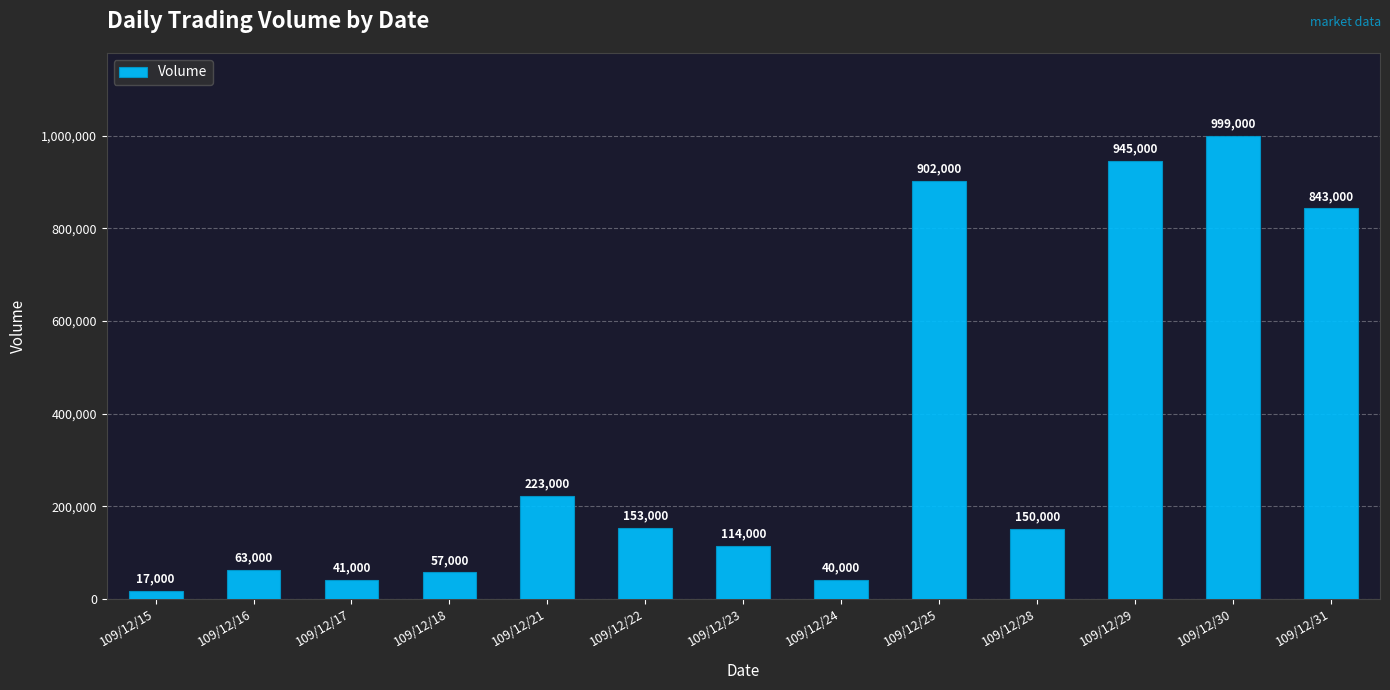

True or false: the data shows 109258 at 109/12/16.

False